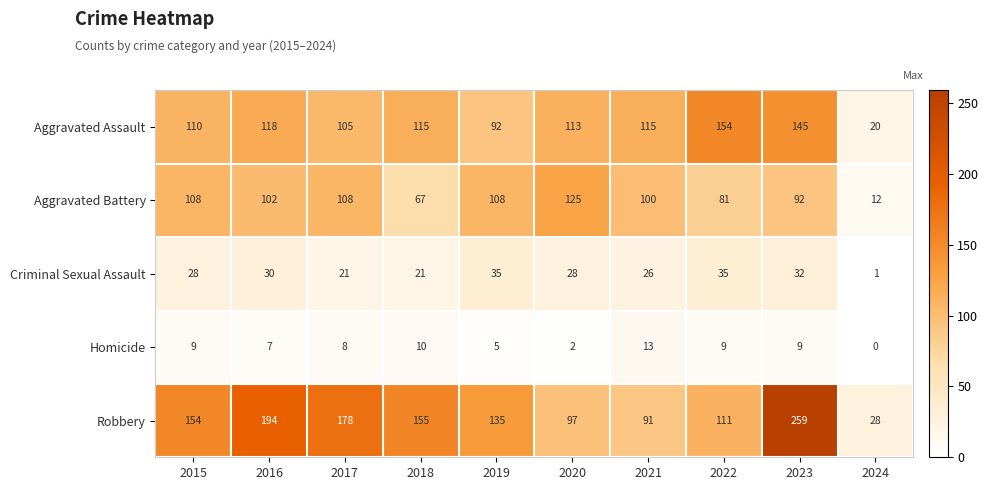

Where is Aggravated Assault nearest to the value 87?

2019